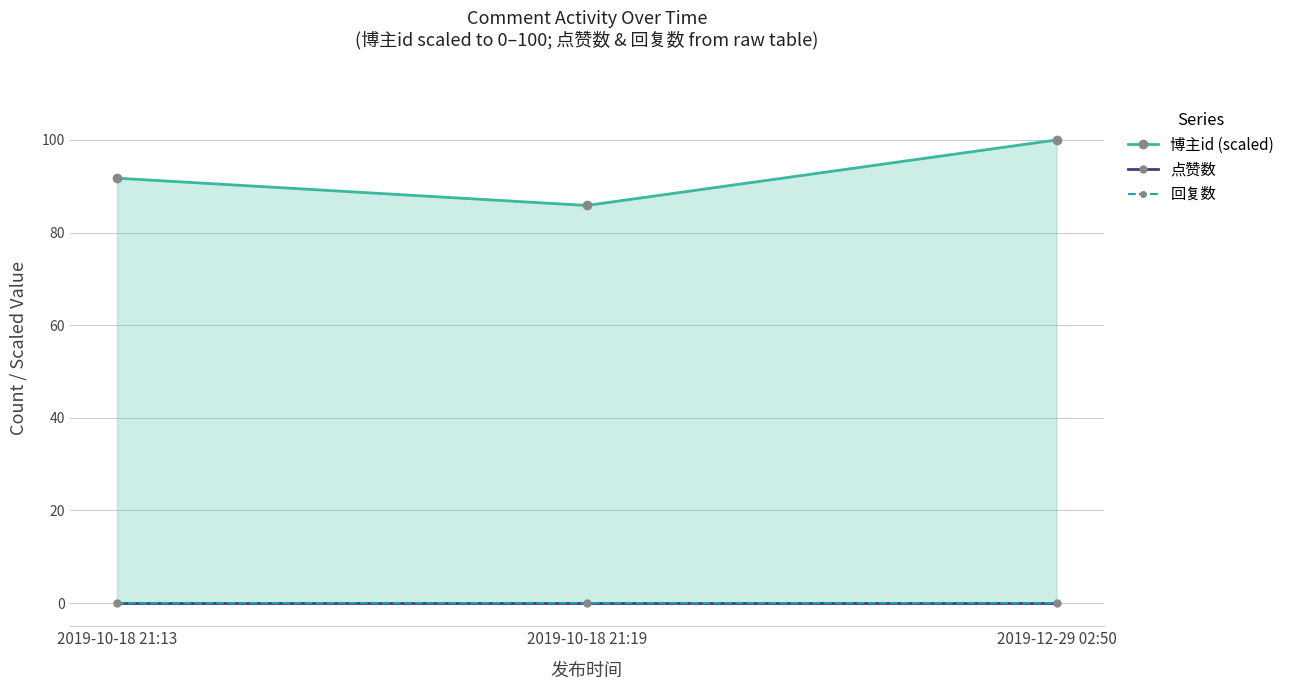

Reading right to left, list all the values displayed in this chart.

博主id (scaled): 2019-12-29 02:50=100.0	2019-10-18 21:19=85.8	2019-10-18 21:13=91.7
点赞数: 2019-12-29 02:50=0.0	2019-10-18 21:19=0.0	2019-10-18 21:13=0.0
回复数: 2019-12-29 02:50=0.0	2019-10-18 21:19=0.0	2019-10-18 21:13=0.0